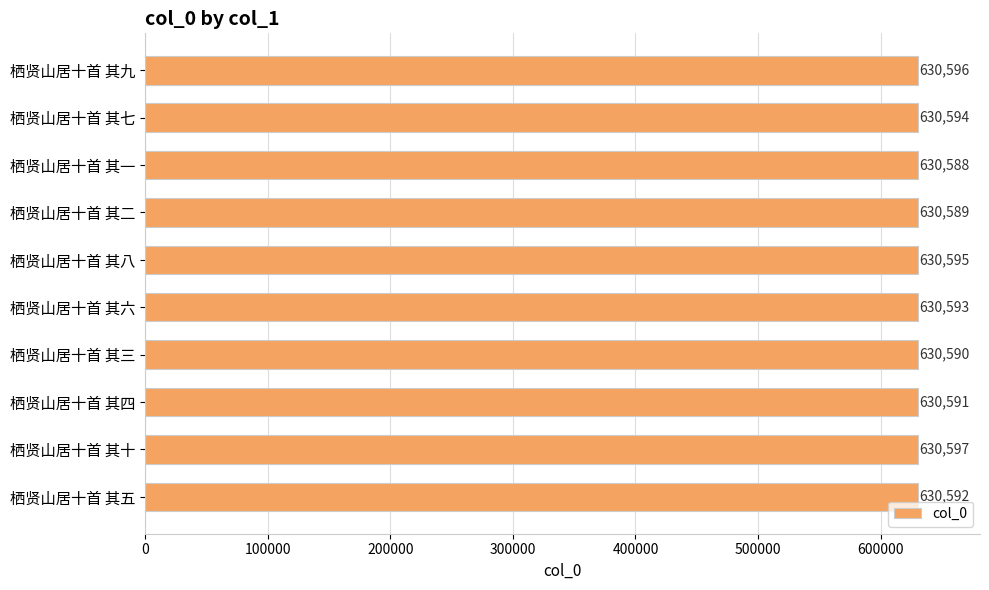

Approximately how many times larger is the value at 栖贤山居十首 其七 compared to 栖贤山居十首 其八?

1.0